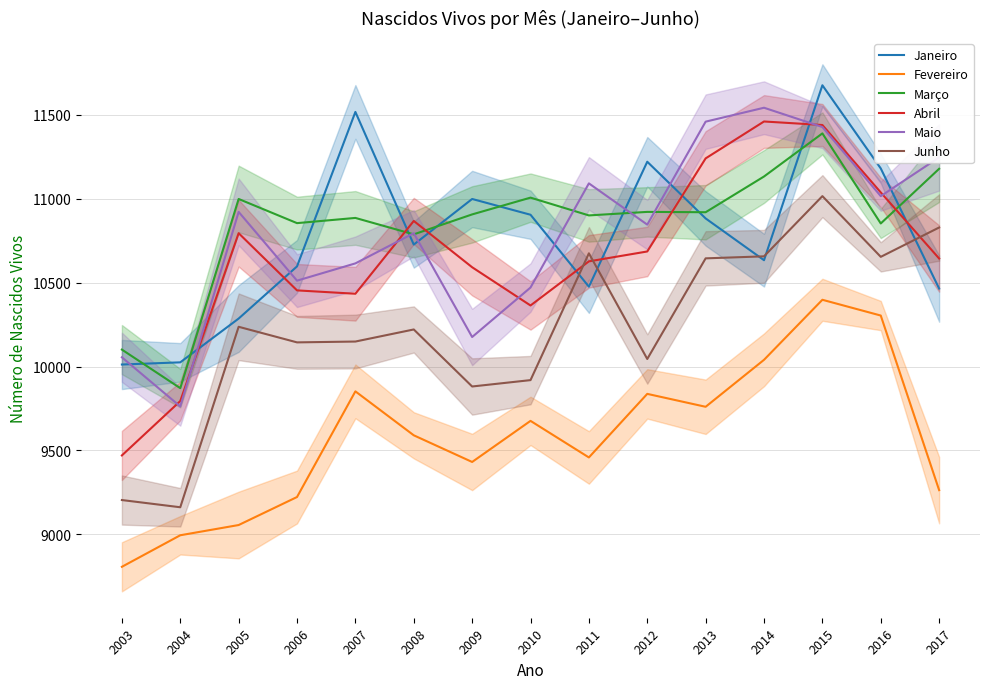

What is the sum of all Março values?

162712